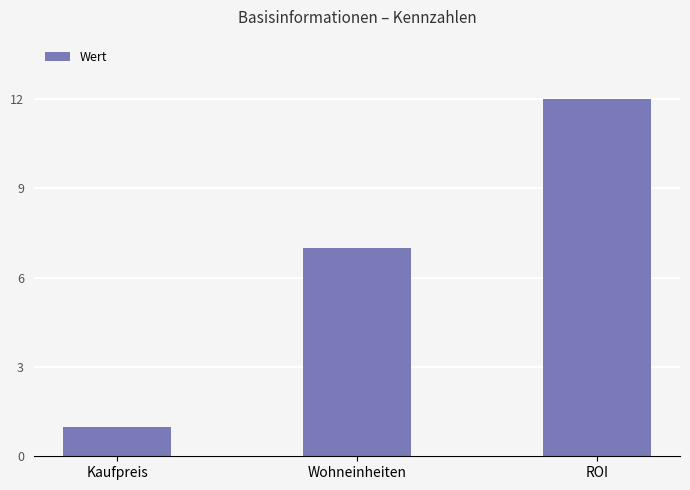

What is the ratio of the value at Wohneinheiten to the value at ROI?

0.6